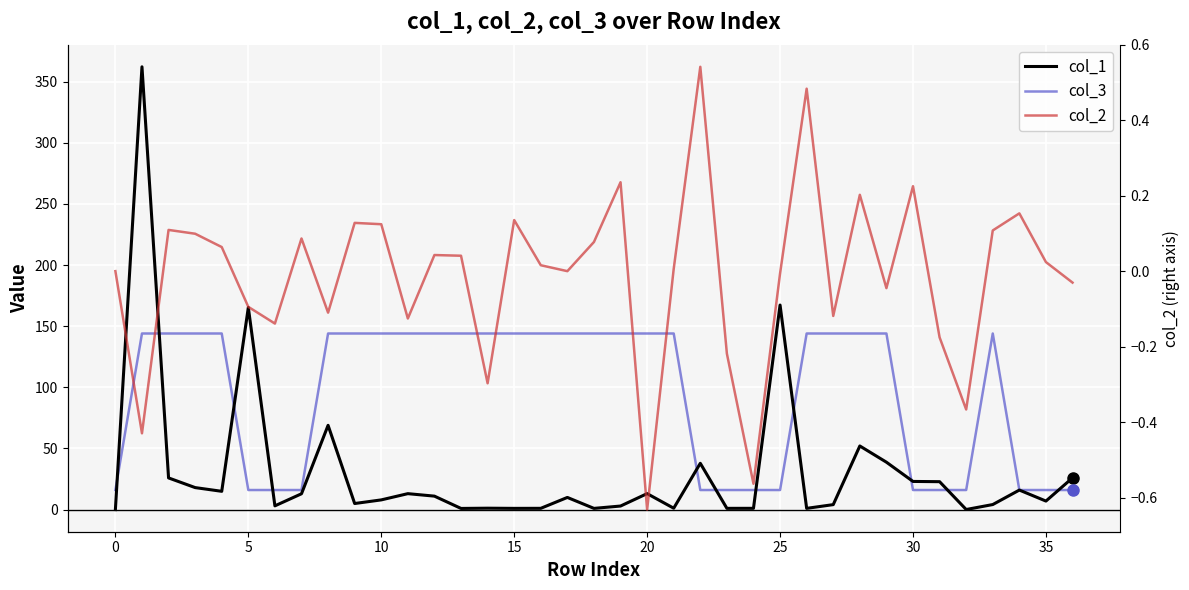

How many lines are shown in the chart?

3